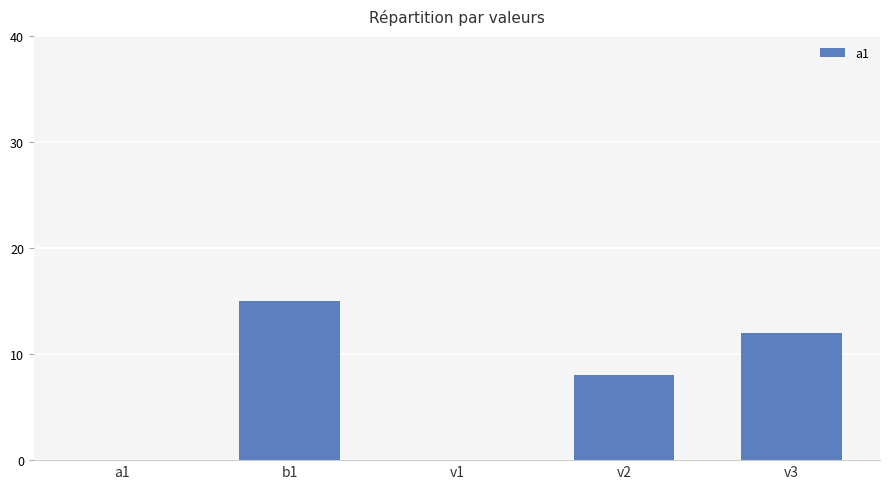

Reading left to right, list all the values displayed in this chart.

0	15	0	8	12